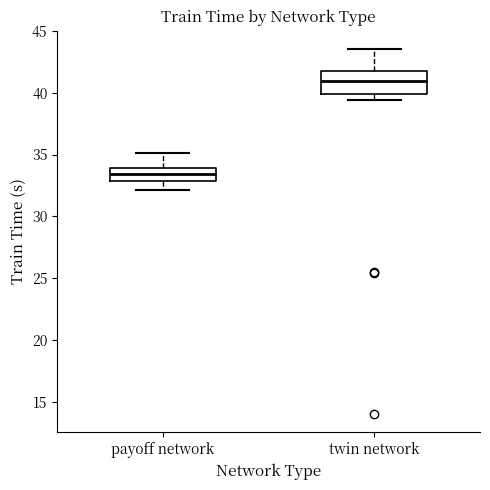

Reading left to right, transcribe this box plot: for each box, give where its median line is, the range the box spans, and where its two whiskers end, as read against the y-axis. The values are not printed on the chart, so give them approximately, as read against the axis.

payoff network: median 33.5, box 33.0 to 34.0, whiskers 32.0 to 35.0
twin network: median 41.0, box 40.0 to 42.0, whiskers 39.5 to 43.5